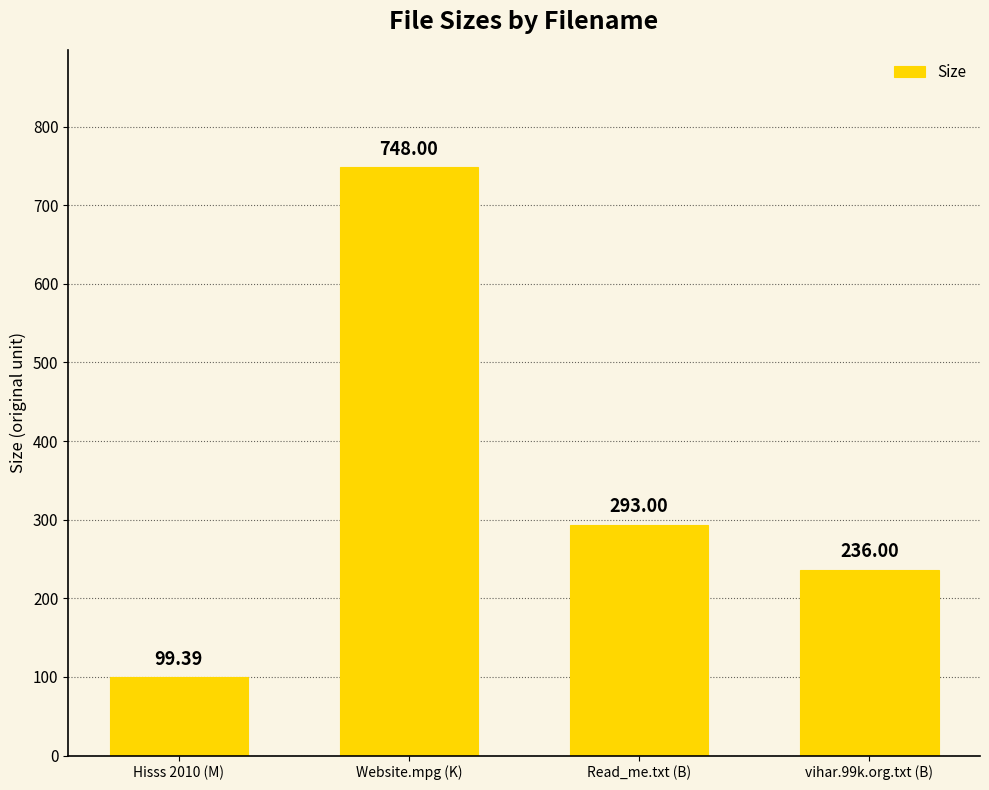

What is the average value?

344.1